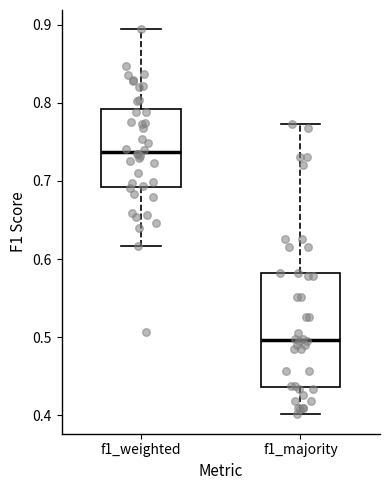

Which box's median line is the highest?

f1_weighted